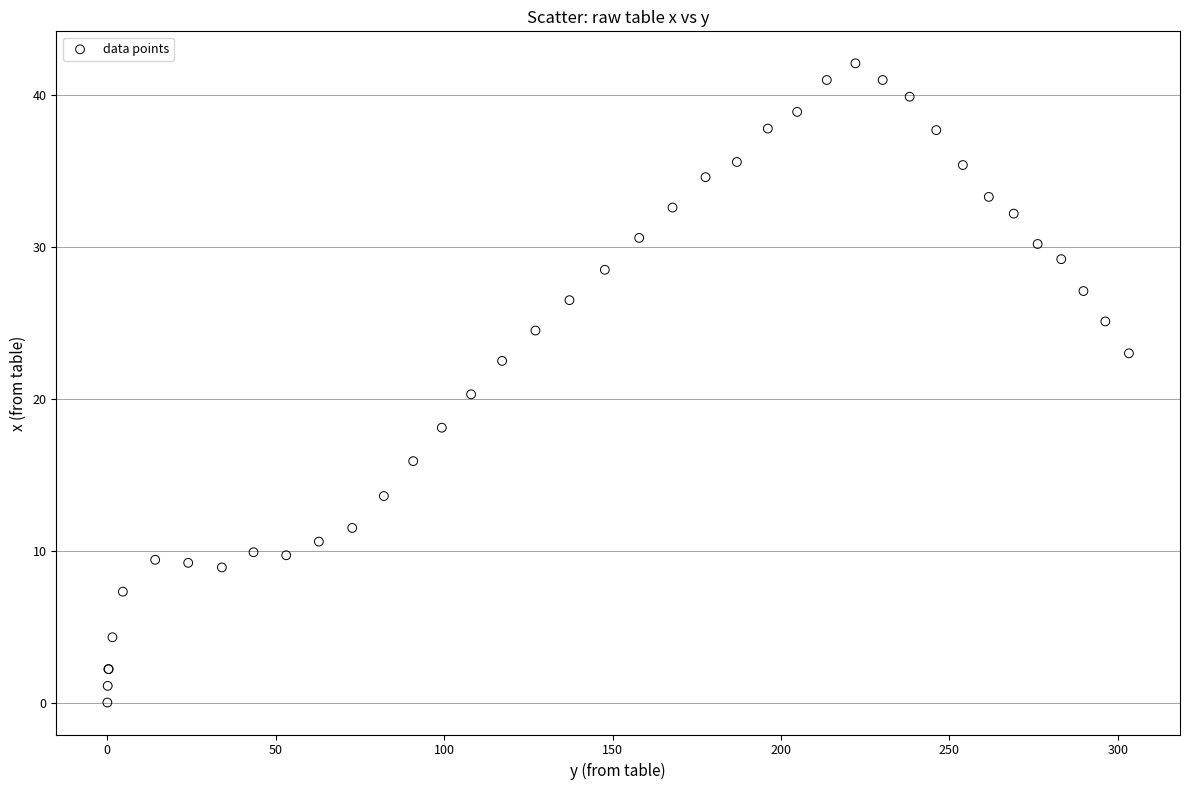

What Y value in the scatter plot is closest to 21?

20.3